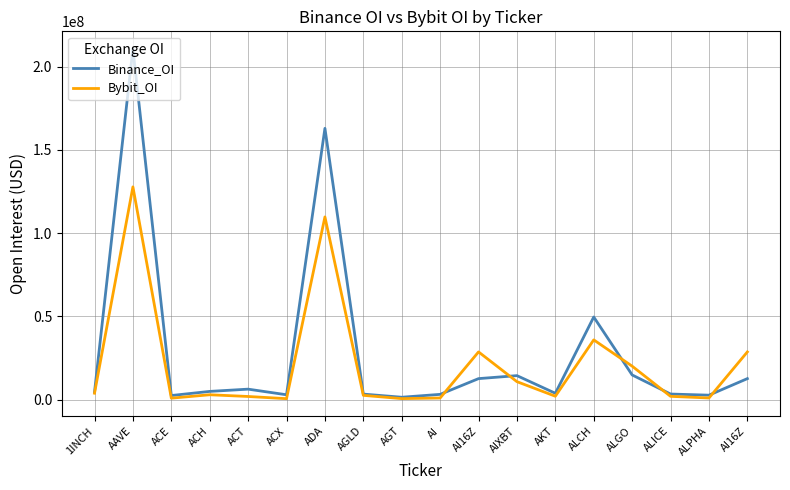

What are all the series names shown in the legend?

Binance_OI, Bybit_OI